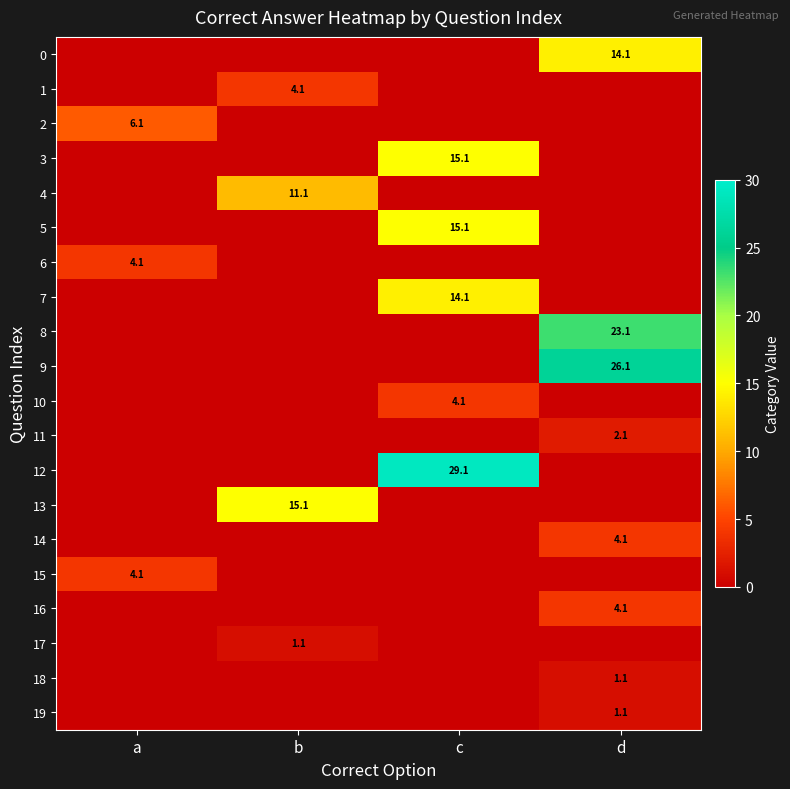

The 14 series shows 1.8 at d. True or false?

False